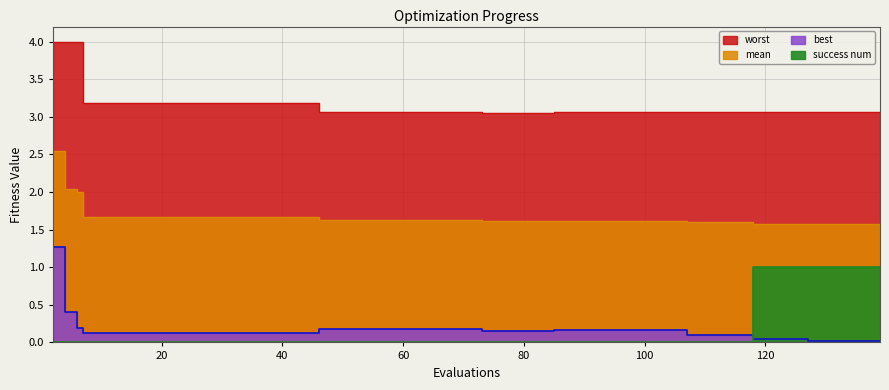

How many data points does each series have?

40